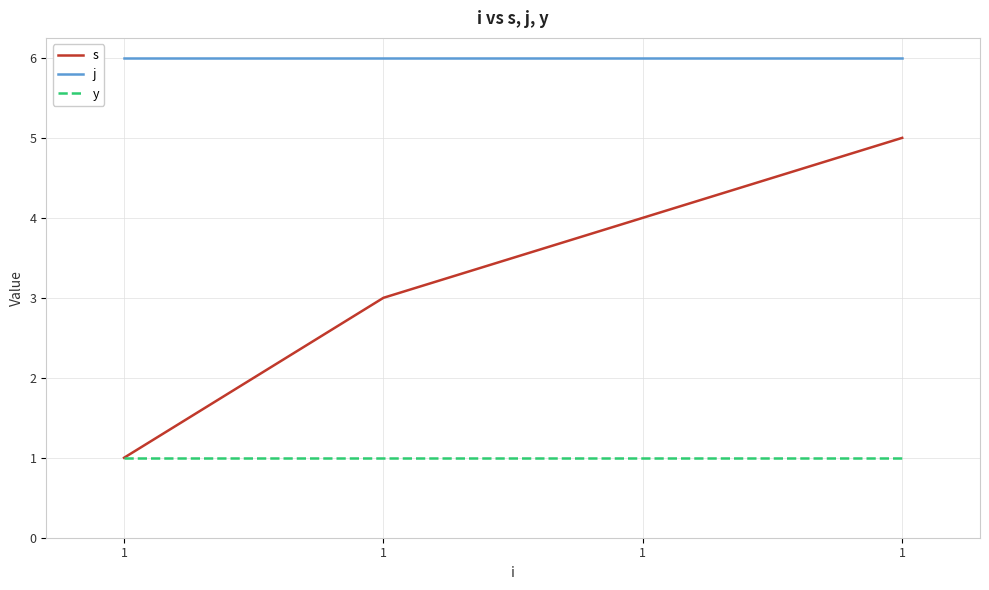

Between 1 and 1, which is larger?

1